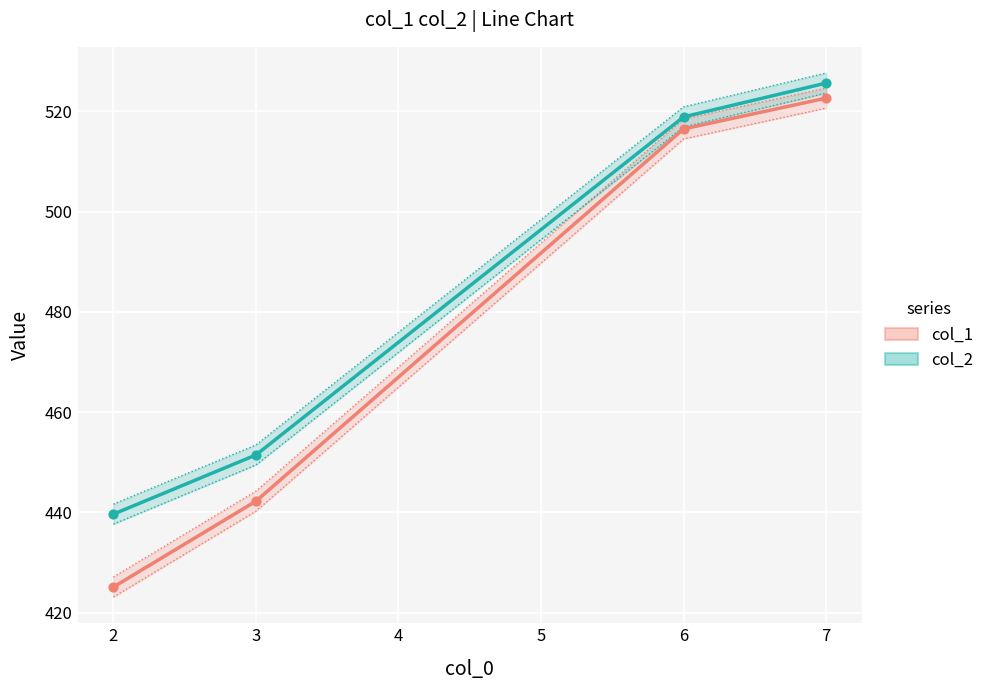

Which series has the largest total across all categories?

col_2